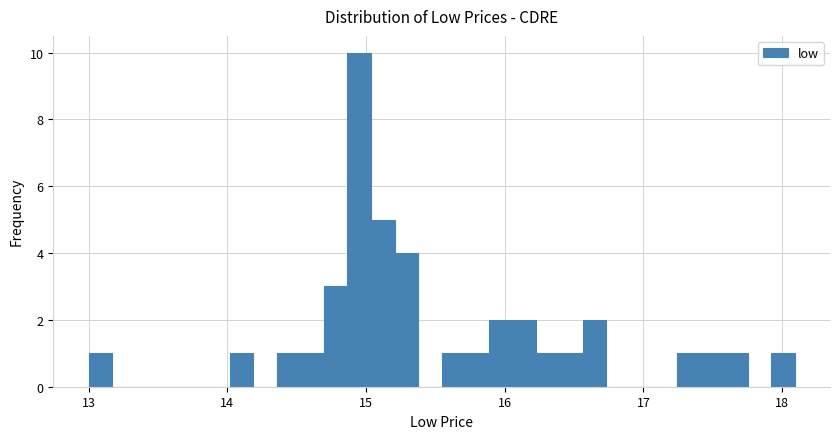

Read against the x-axis, roughly where is the centre of the tallest bar?

15.0